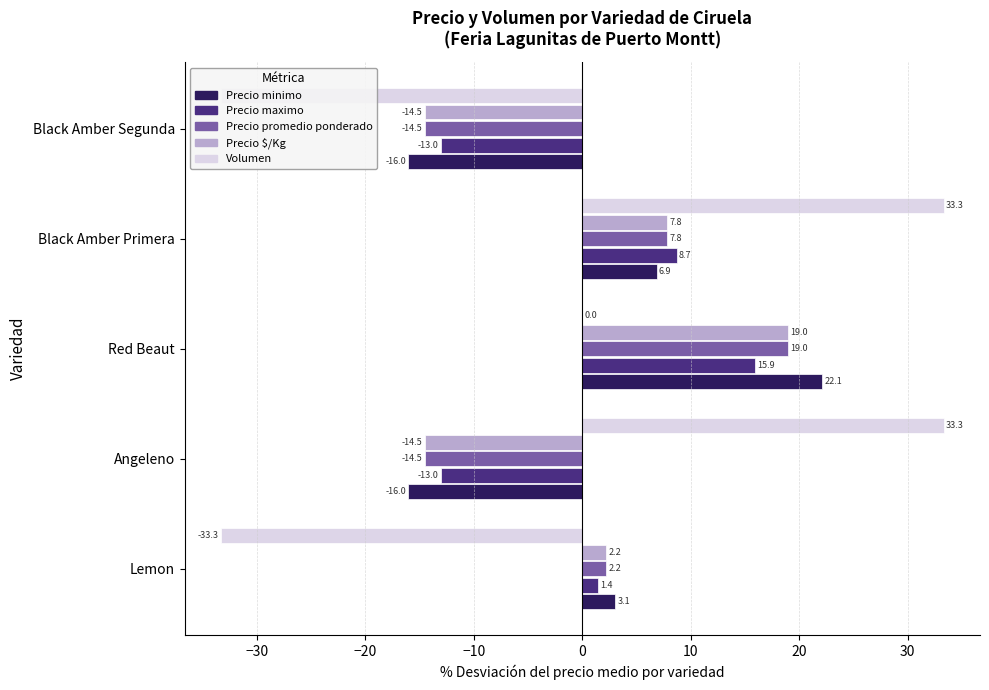

What is the difference between the highest and lowest values at Black Amber Segunda?

20.3